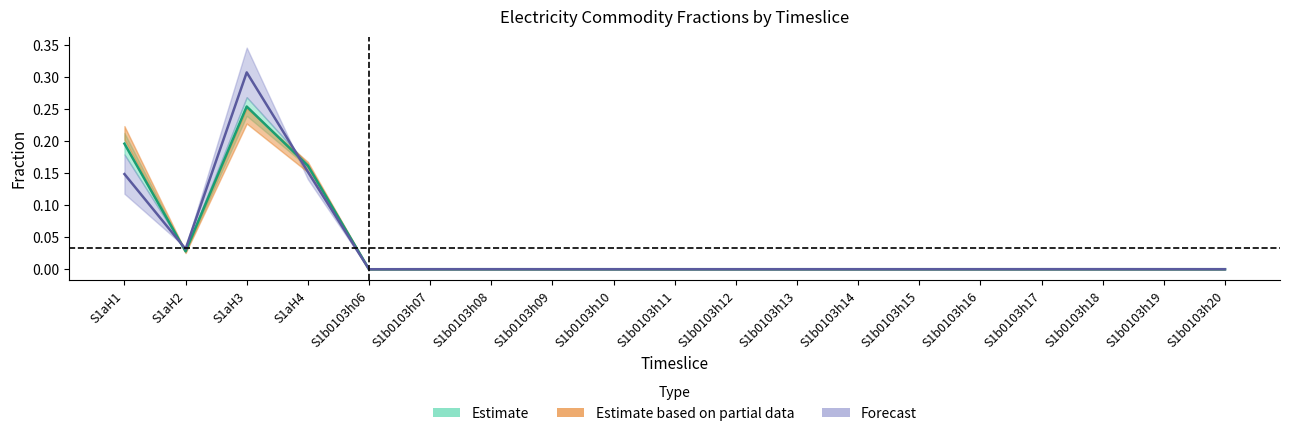

The value of g_yrfr at S1b0103h15 is 0.0. True or false?

True